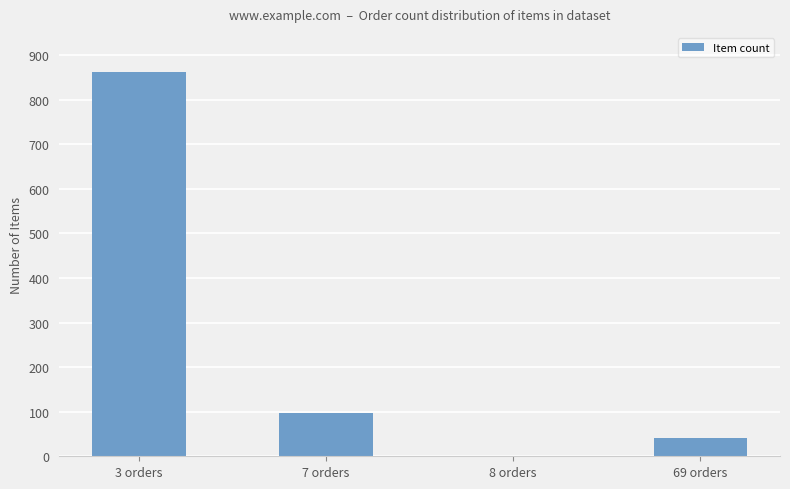

What is the change in value from 7 orders to 8 orders?

-95